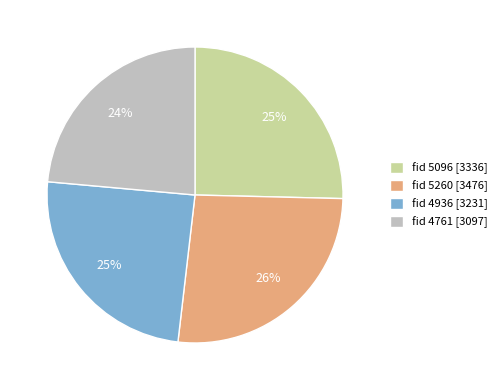

Which slice is the largest?

fid 5260 [3476]